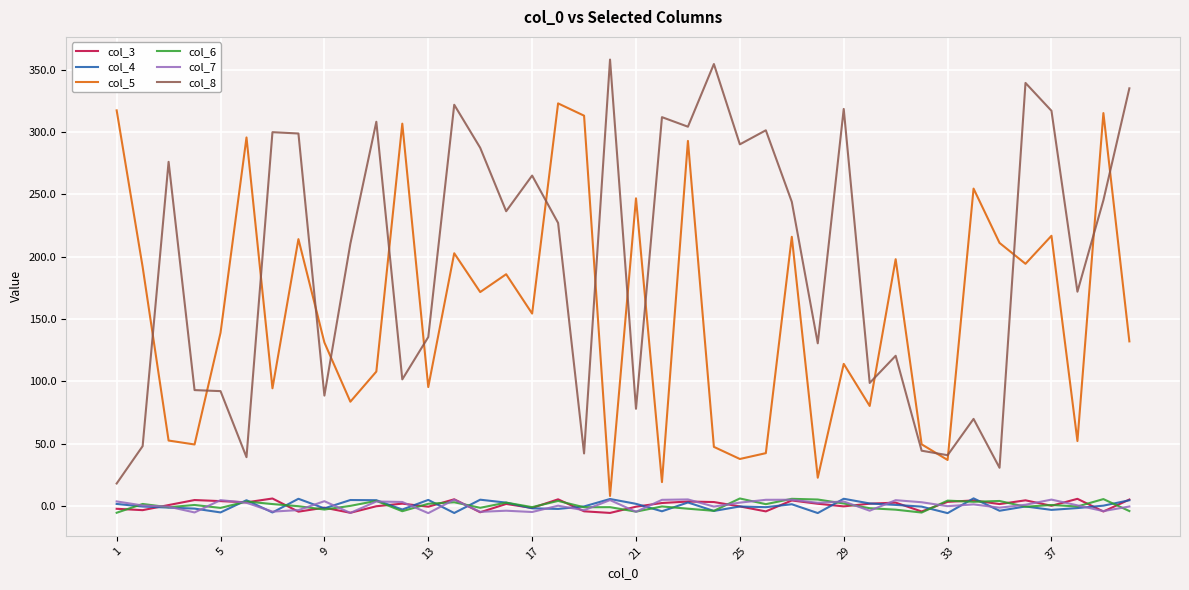

True or false: col_5 and col_6 cross at least once.

False